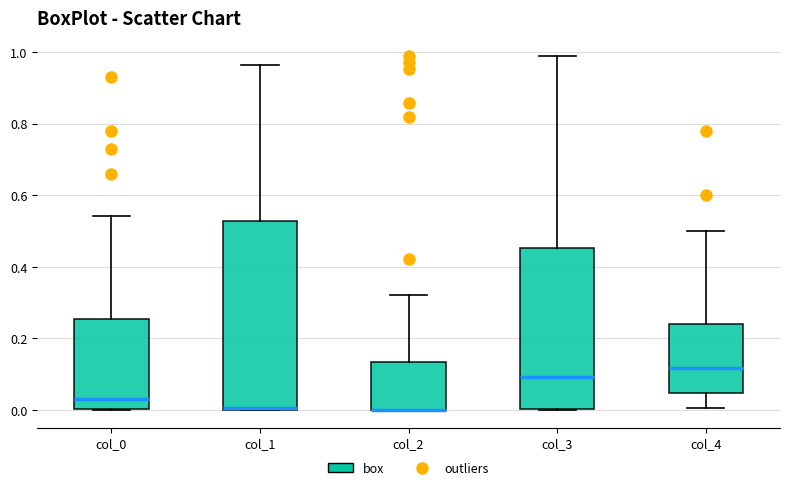

Where does the median line of the box for col_4 sit on the y-axis? The values are not printed on the chart, so give them approximately, as read against the axis.

0.12